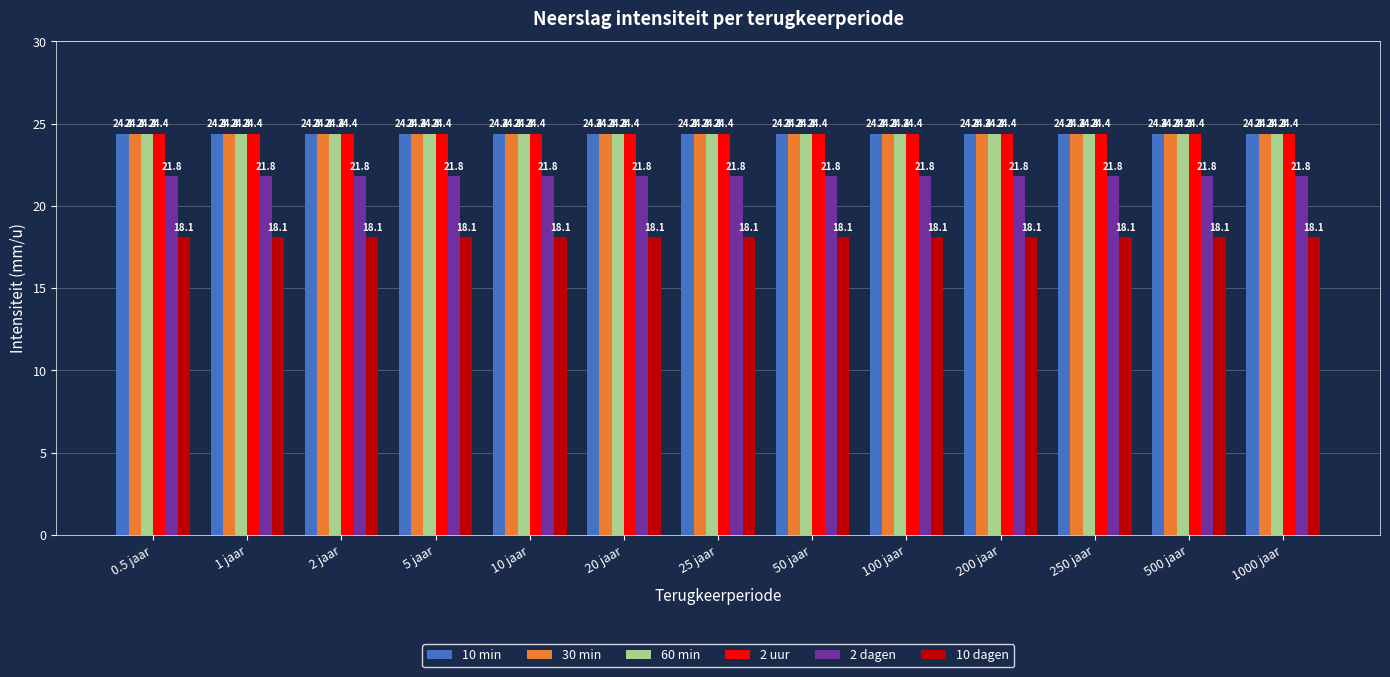

How many bars are there in each group?

6